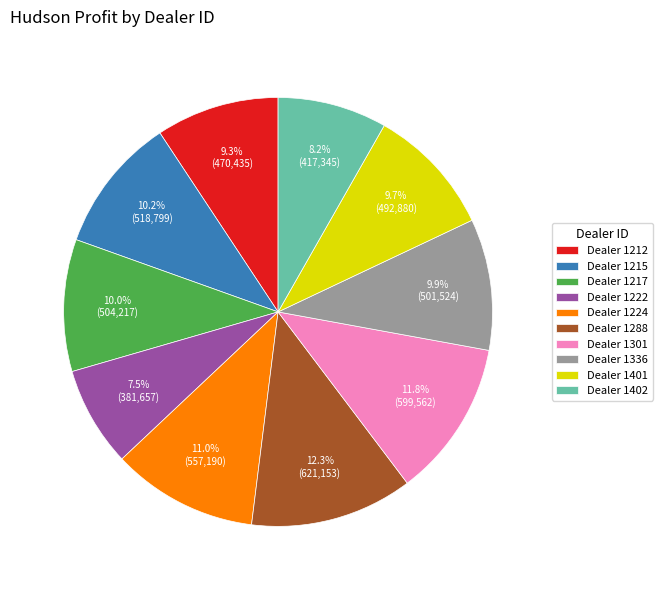

What percentage do Dealer 1224 and Dealer 1222 together represent?

18.5%